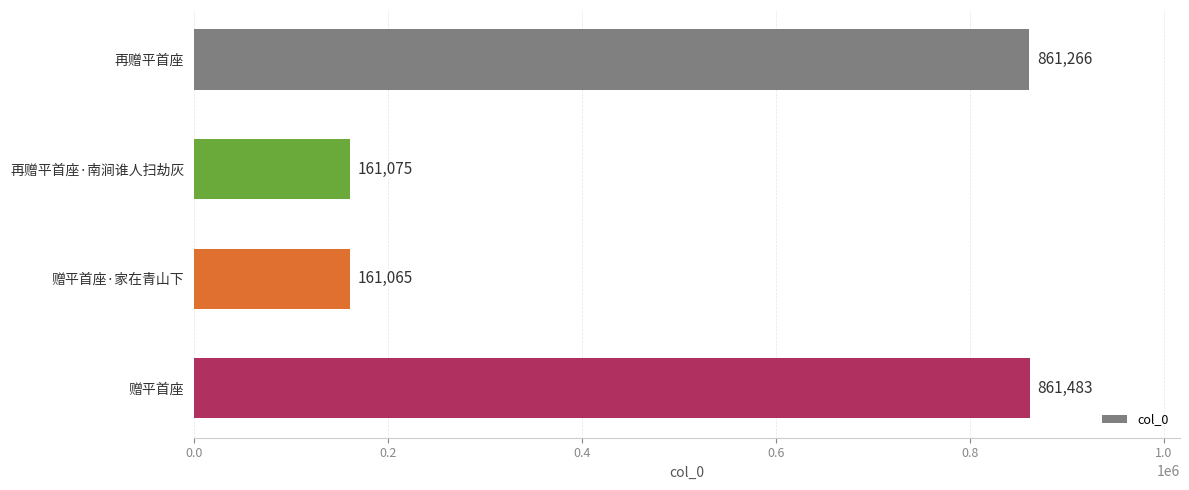

Does the chart contain stacked bars?

No